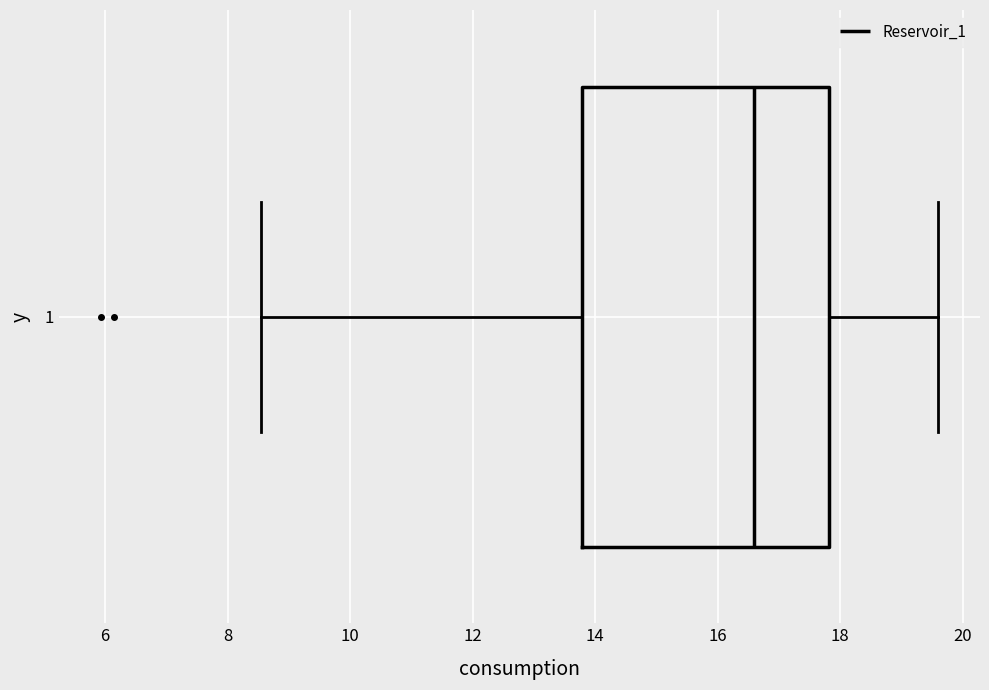

Where is the left edge of the box at y = 1 on the x-axis? The values are not printed on the chart, so give them approximately, as read against the axis.

13.8